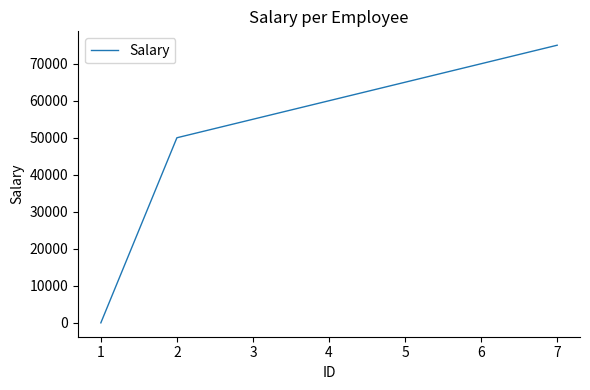

Is this an area chart (filled region under the line)?

No